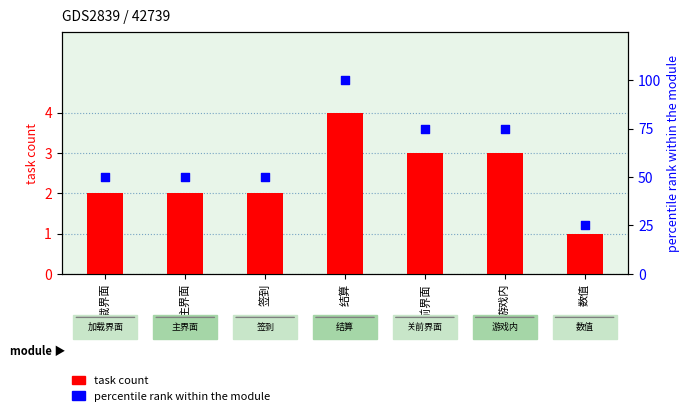

What is the total value across all series at 结算?

104